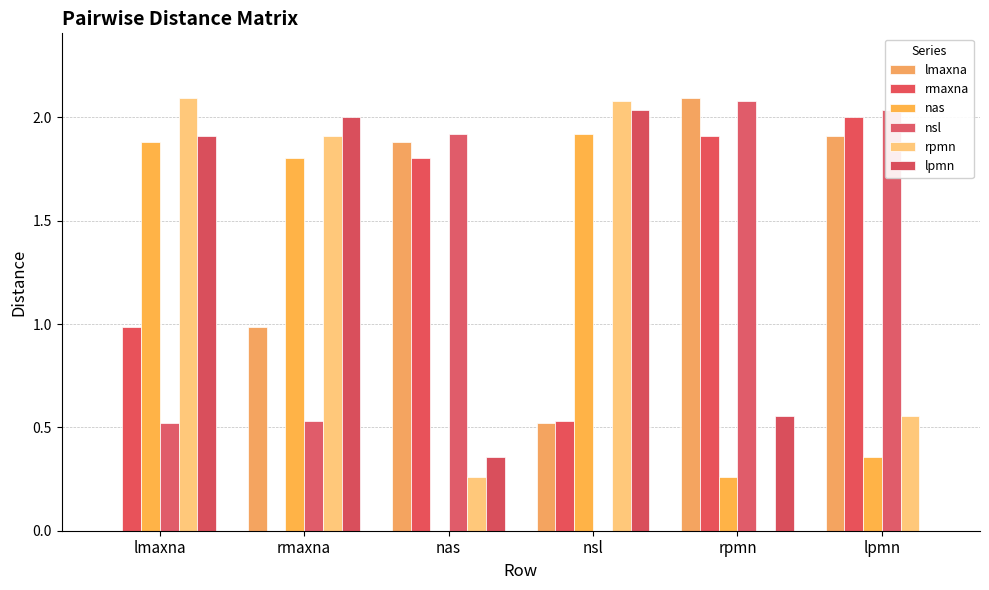

True or false: lmaxna has a value of 1.0 at rmaxna.

True